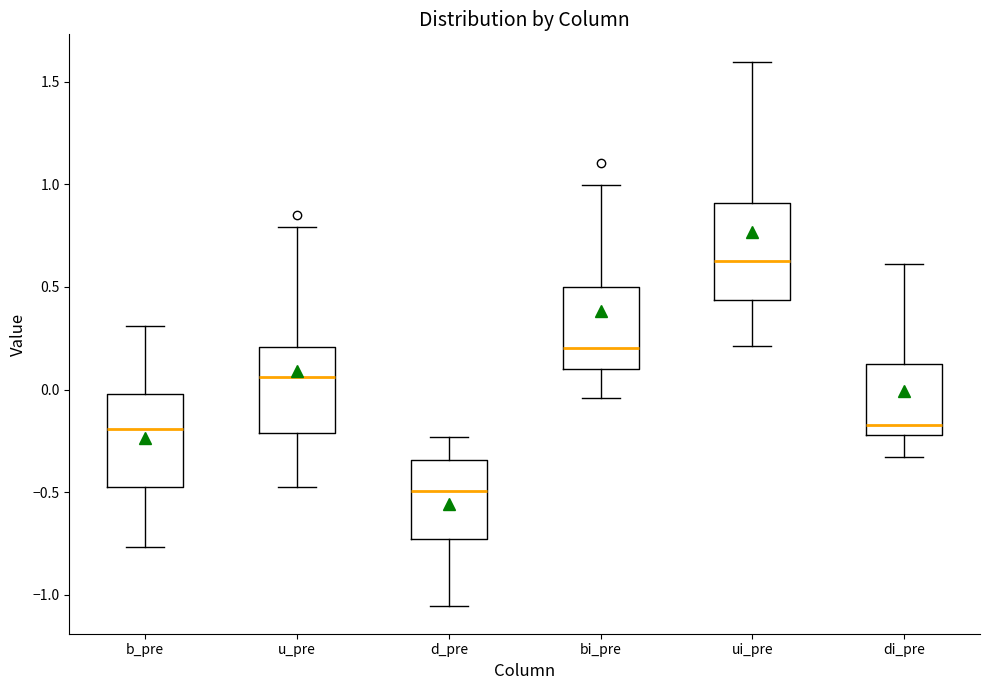

Reading left to right, transcribe this box plot: for each box, give where its median line is, the range the box spans, and where its two whiskers end, as read against the y-axis. The values are not printed on the chart, so give them approximately, as read against the axis.

b_pre: median -0.20, box -0.45 to 0.00, whiskers -0.75 to 0.30
u_pre: median 0.05, box -0.20 to 0.20, whiskers -0.45 to 0.80
d_pre: median -0.50, box -0.75 to -0.35, whiskers -1.05 to -0.25
bi_pre: median 0.20, box 0.10 to 0.50, whiskers -0.05 to 1.00
ui_pre: median 0.65, box 0.45 to 0.90, whiskers 0.20 to 1.60
di_pre: median -0.15, box -0.20 to 0.10, whiskers -0.35 to 0.60